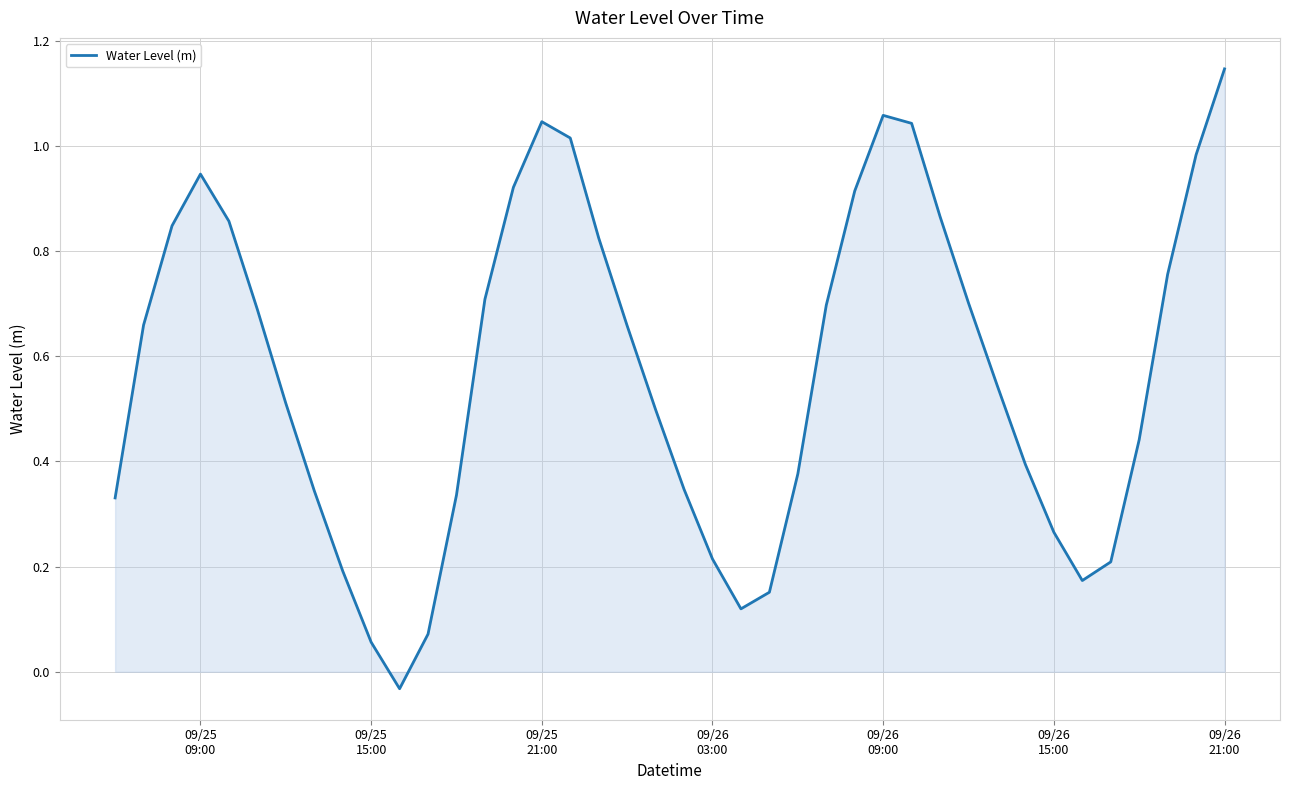

What is the difference between the maximum and minimum values?

1.2